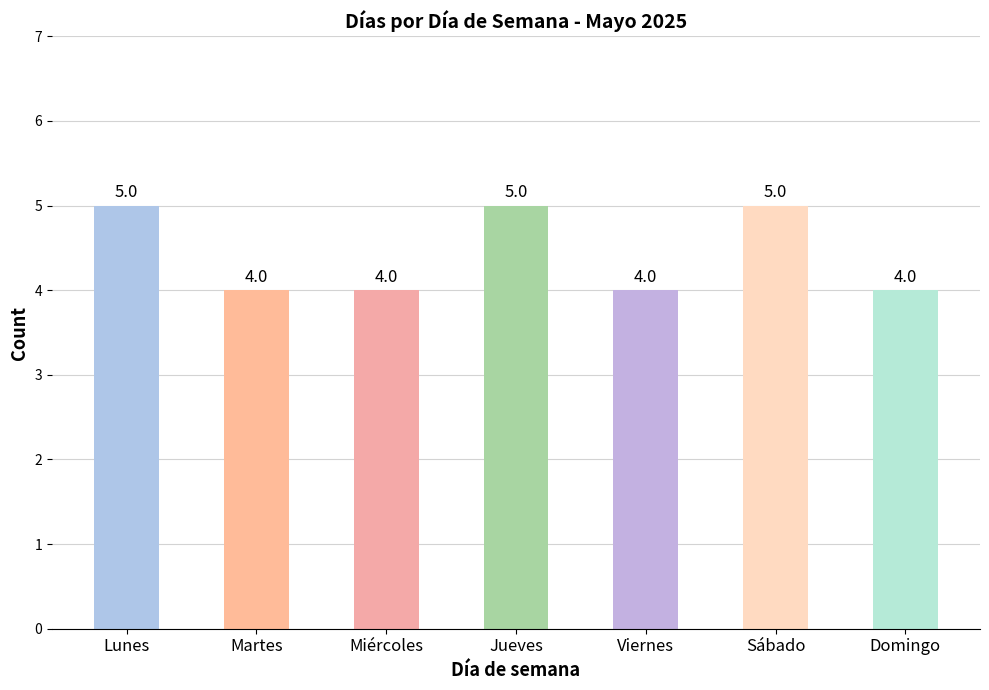

What is the difference between the values at Sábado and Viernes?

1